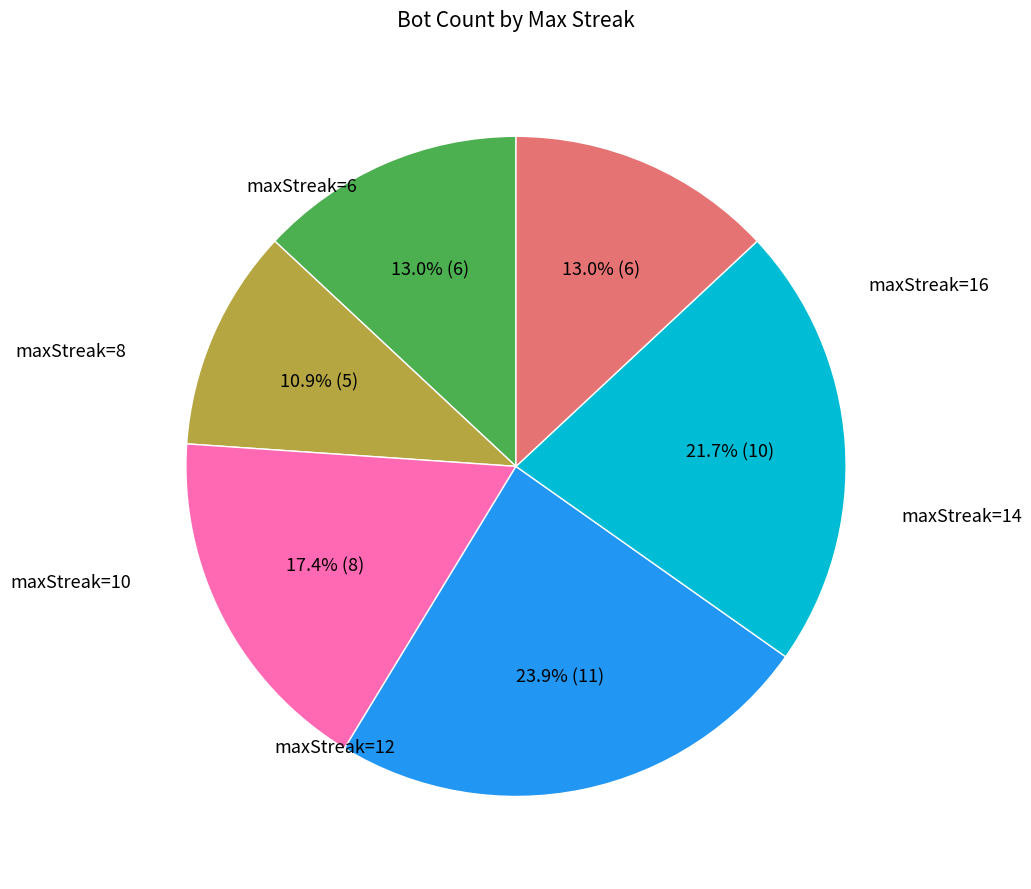

To the nearest percent, what is the difference between the largest and smallest slice percentages?

13%